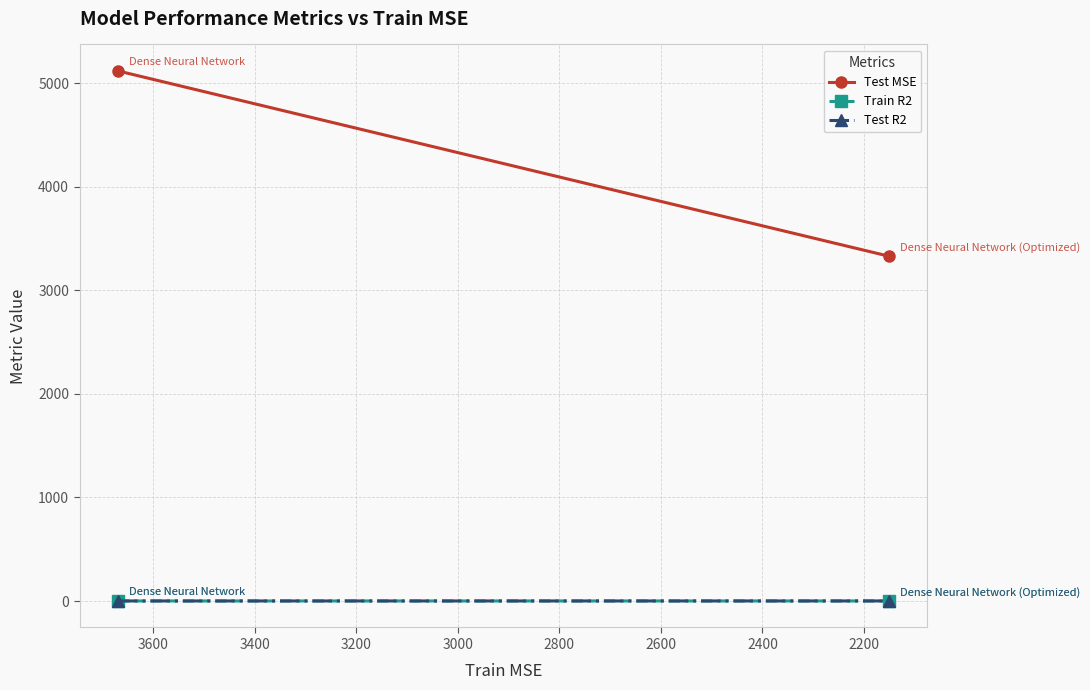

How many data points in Test MSE are less than 5117?

1